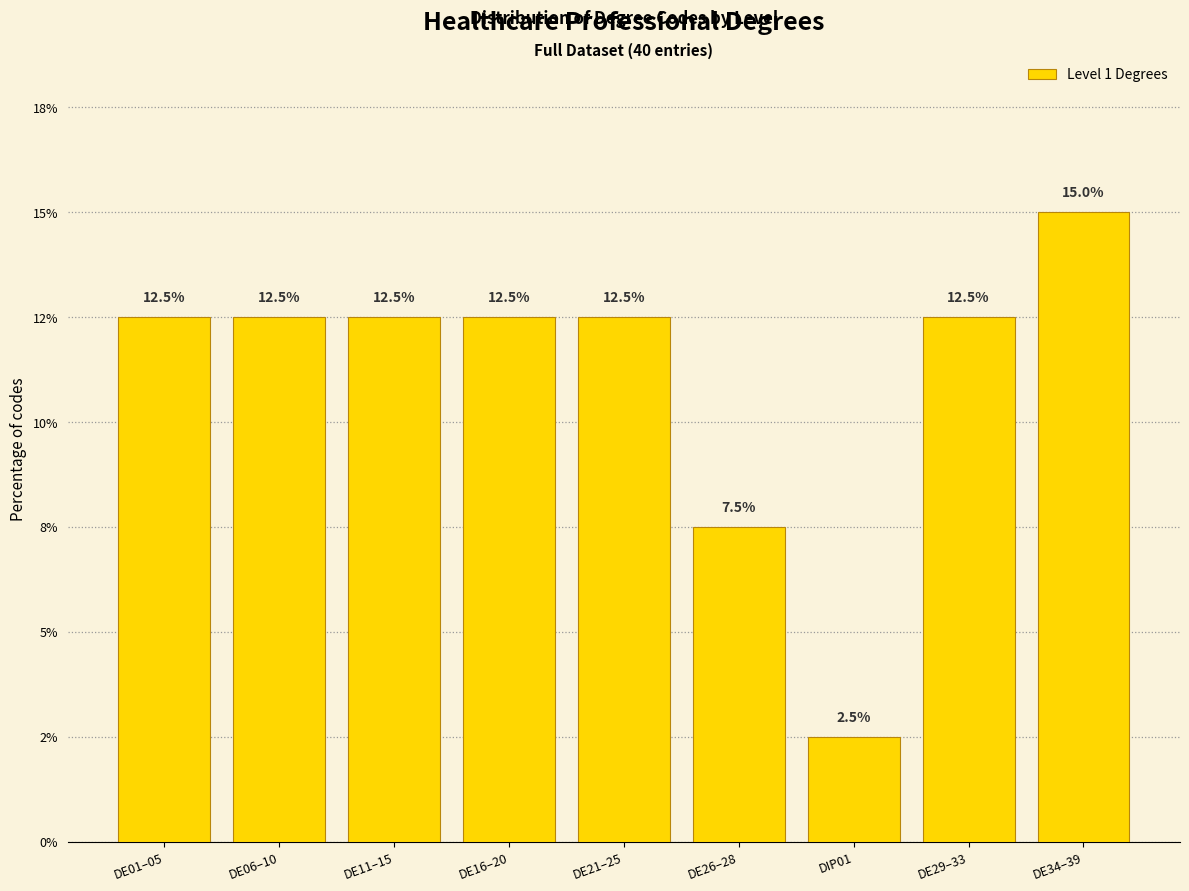

Does the chart contain any negative values?

No